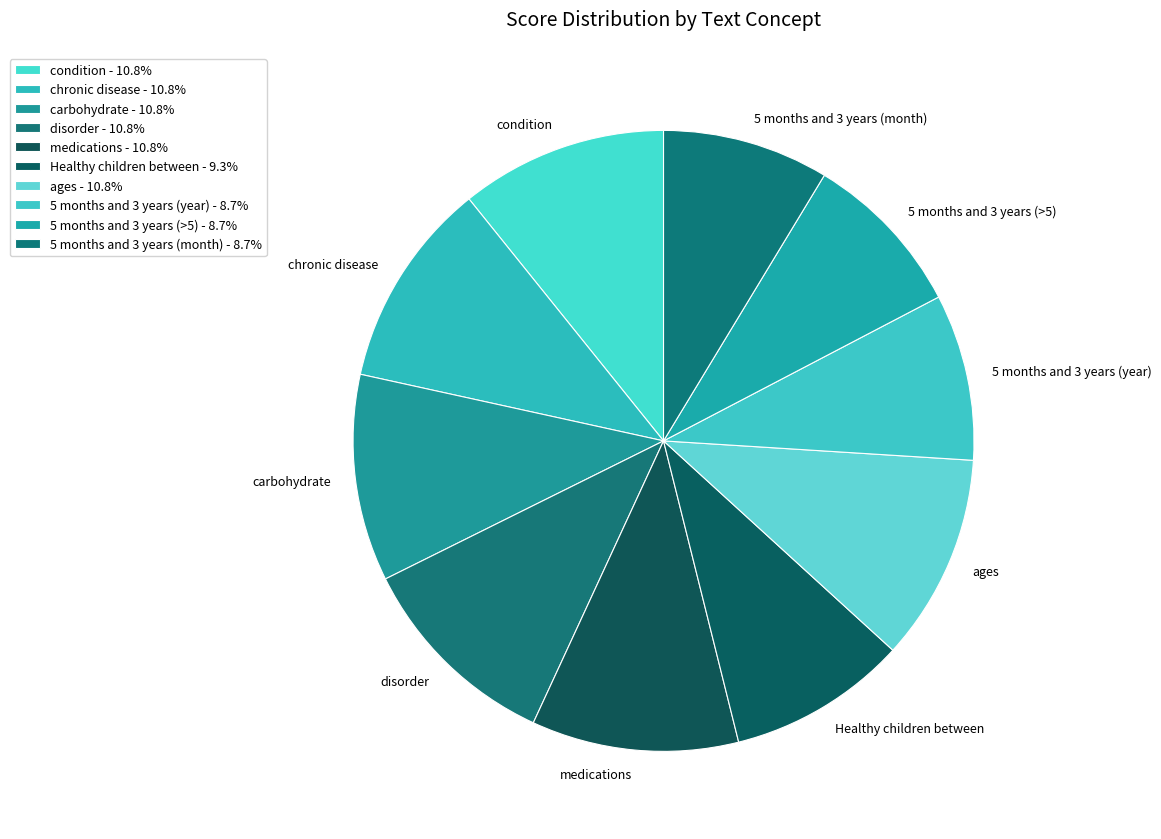

How many segments does this pie chart have?

10